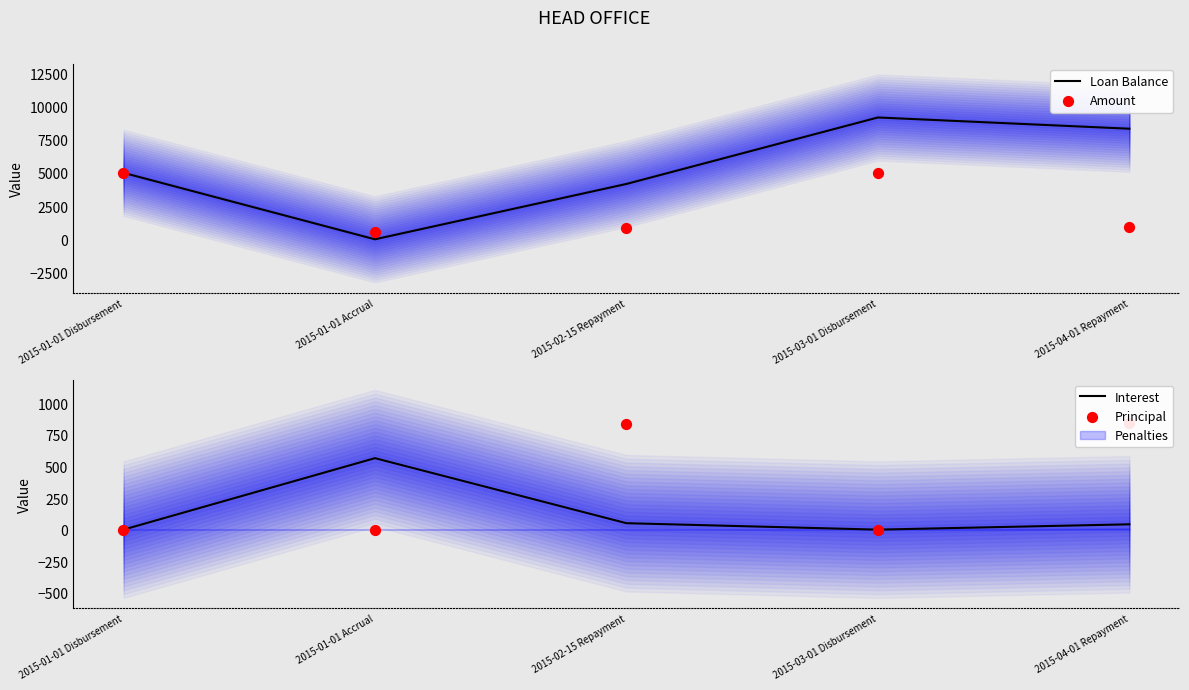

Which series reaches the minimum Y coordinate?

Loan Balance